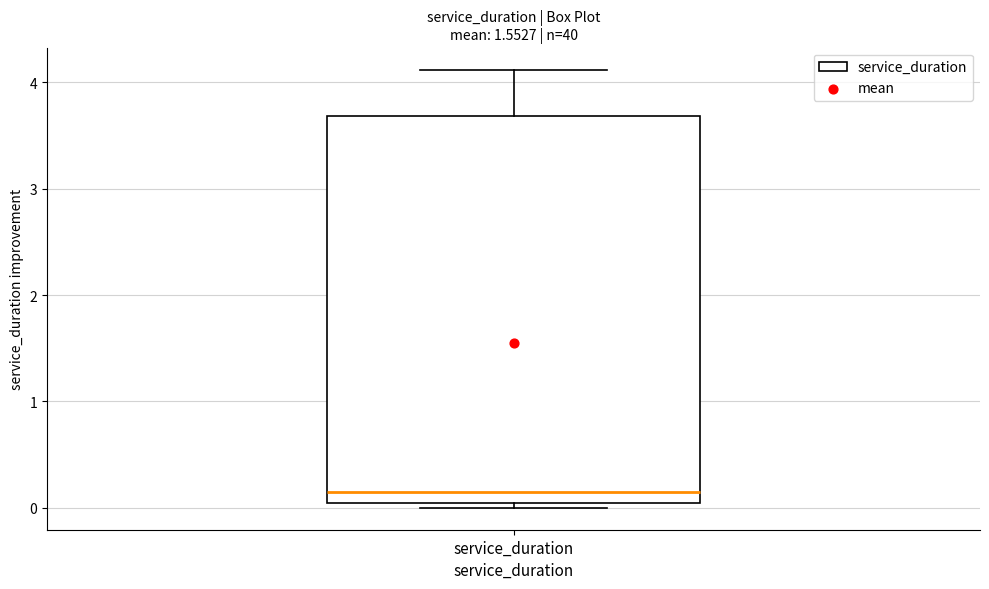

Read this box plot against the y-axis: the position of the median line, the range covered by the box, and the ends of both whiskers. The values are not printed on the chart, so give them approximately, as read against the axis.

median 0.2, box 0.0 to 3.7, whiskers 0.0 (just below the box's lower edge) to 4.1